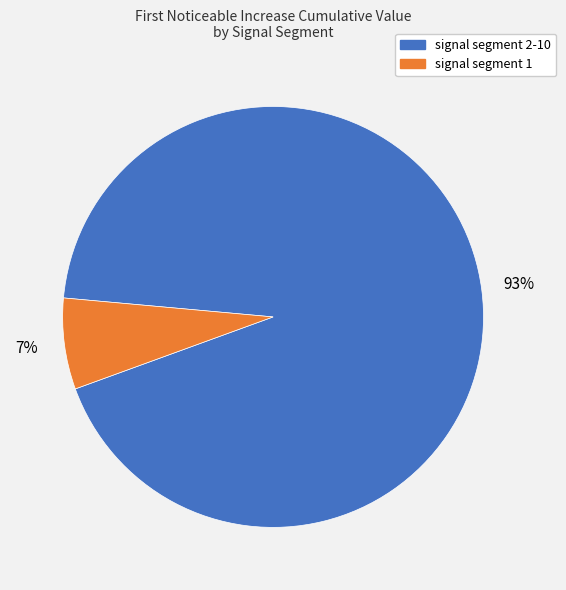

Does any single category account for the majority?

Yes